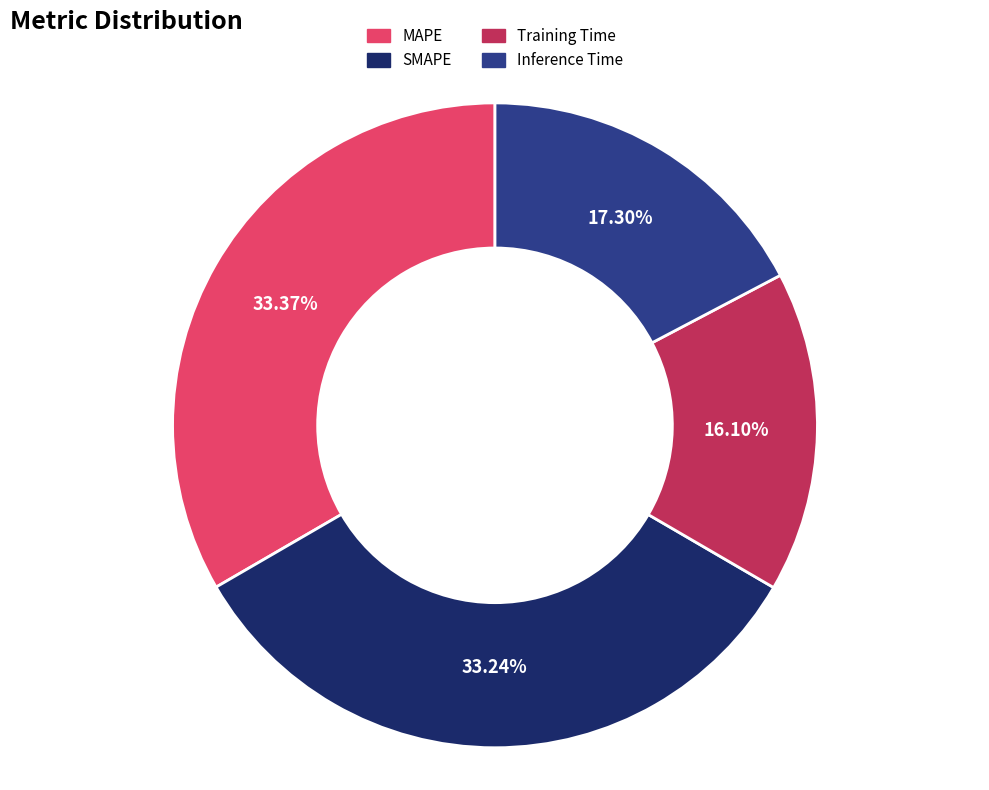

To the nearest percent, what percentage of the pie is Inference Time?

17%